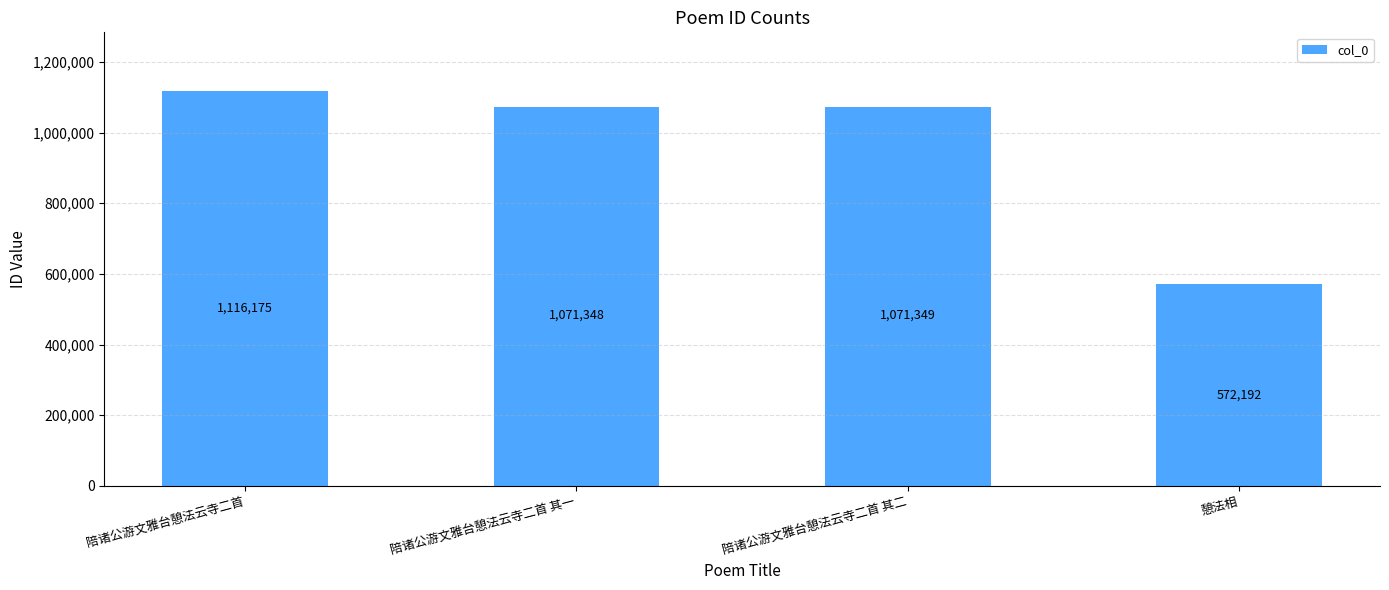

What is the difference between the maximum and minimum values?

543983